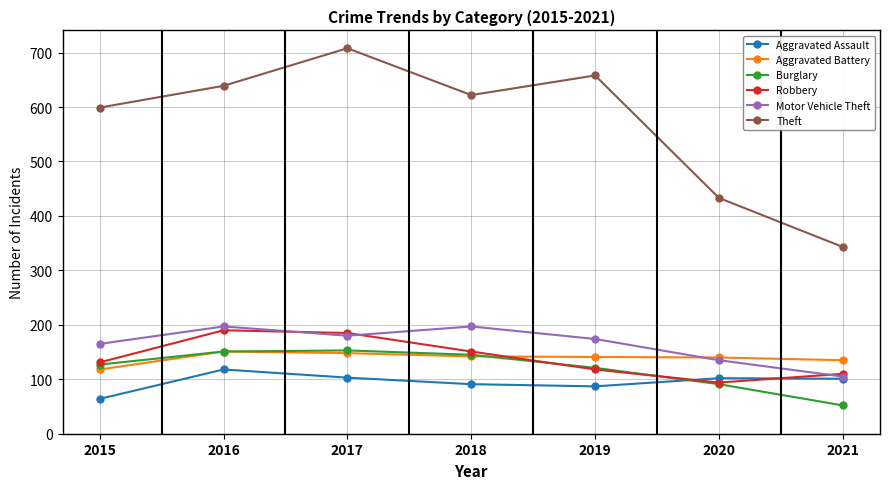

Which series has the widest spread of values?

Theft